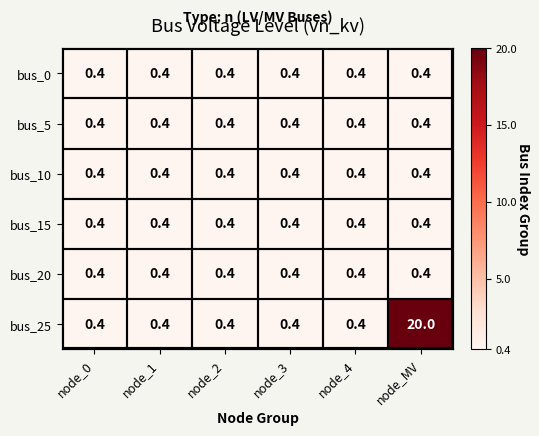

Which has a higher value, node_3 or node_2?

node_3